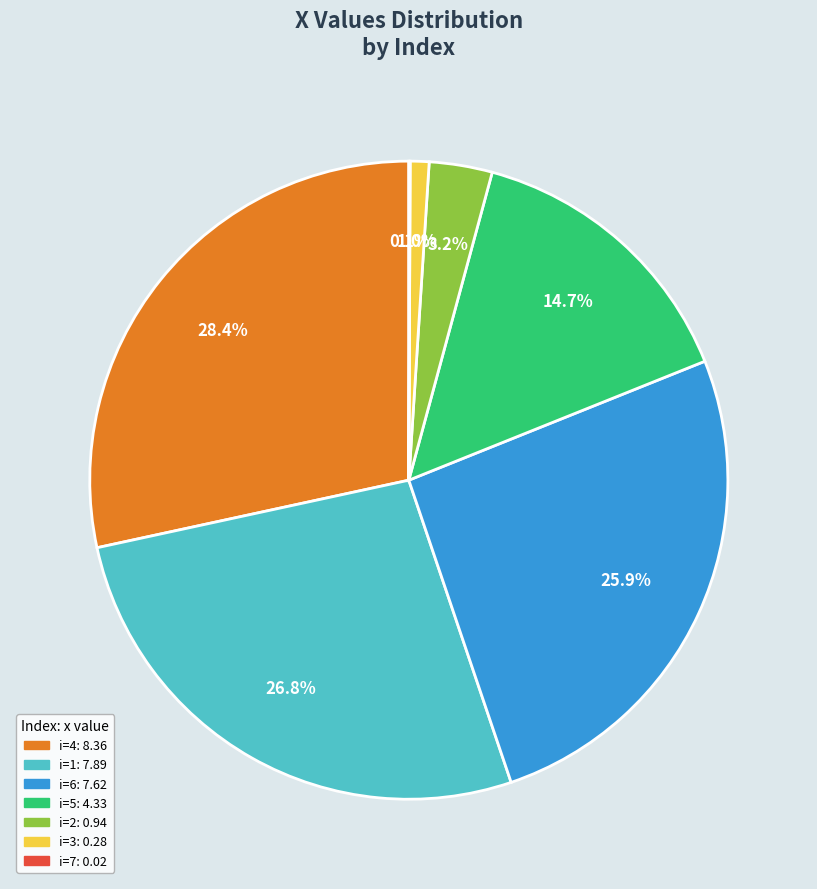

Does any single category account for the majority?

No